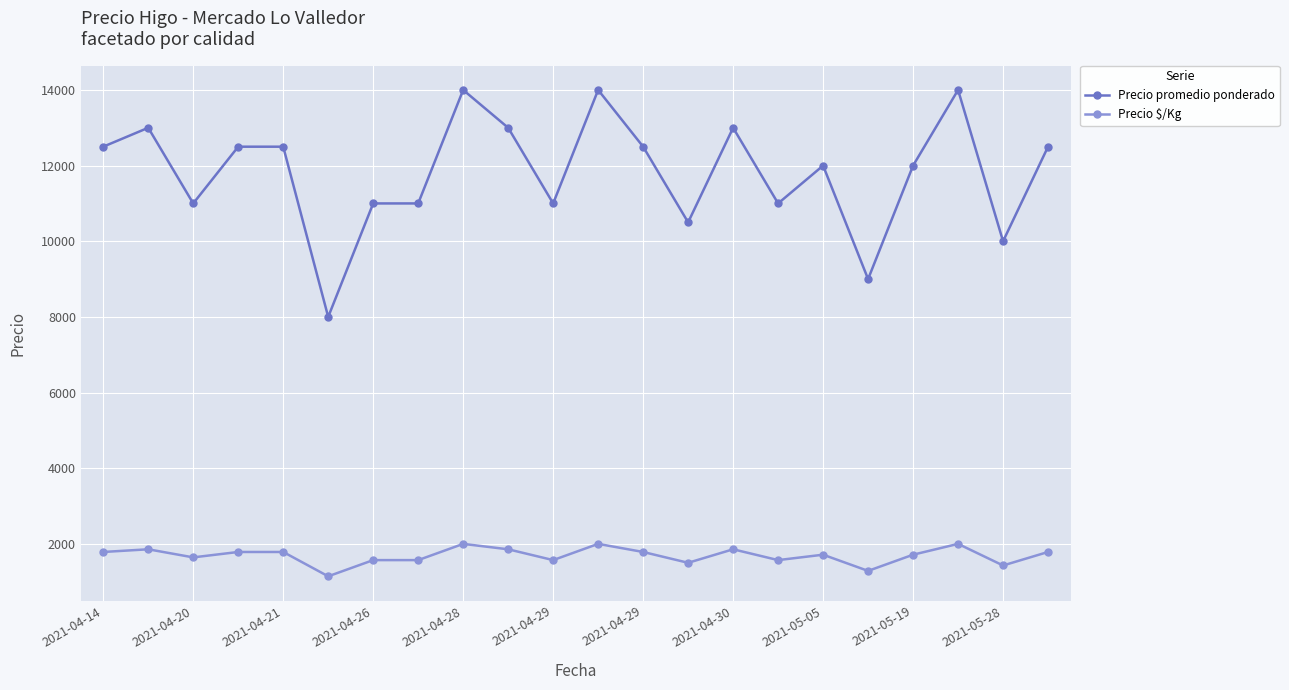

Reading left to right, transcribe all the data shown in this chart.

Precio promedio ponderado: 12500	13000	11000	12500	12500	8000	11000	11000	14000	13000	11000	14000	12500	10500	13000	11000	12000	9000	12000	14000	10000	12500
Precio $/Kg: 1786	1857	1643	1786	1786	1143	1571	1571	2000	1857	1571	2000	1786	1500	1857	1571	1714	1286	1714	2000	1429	1786